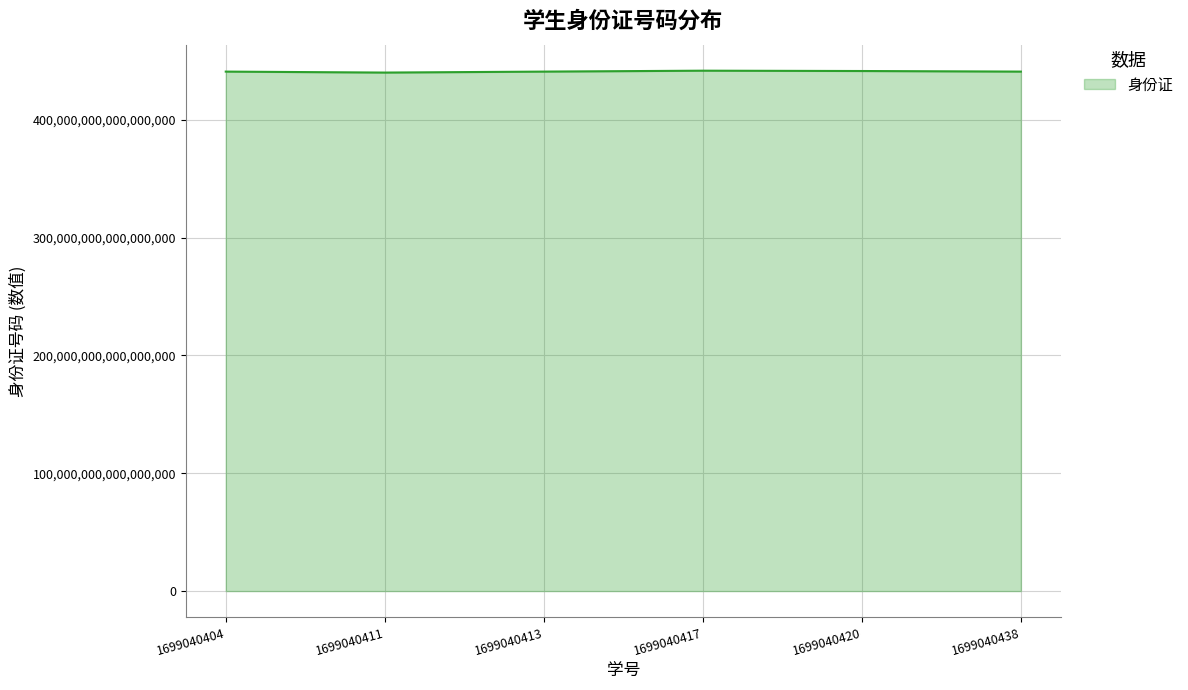

Approximately how many times larger is the value at 1699040417 compared to 1699040420?

1.0